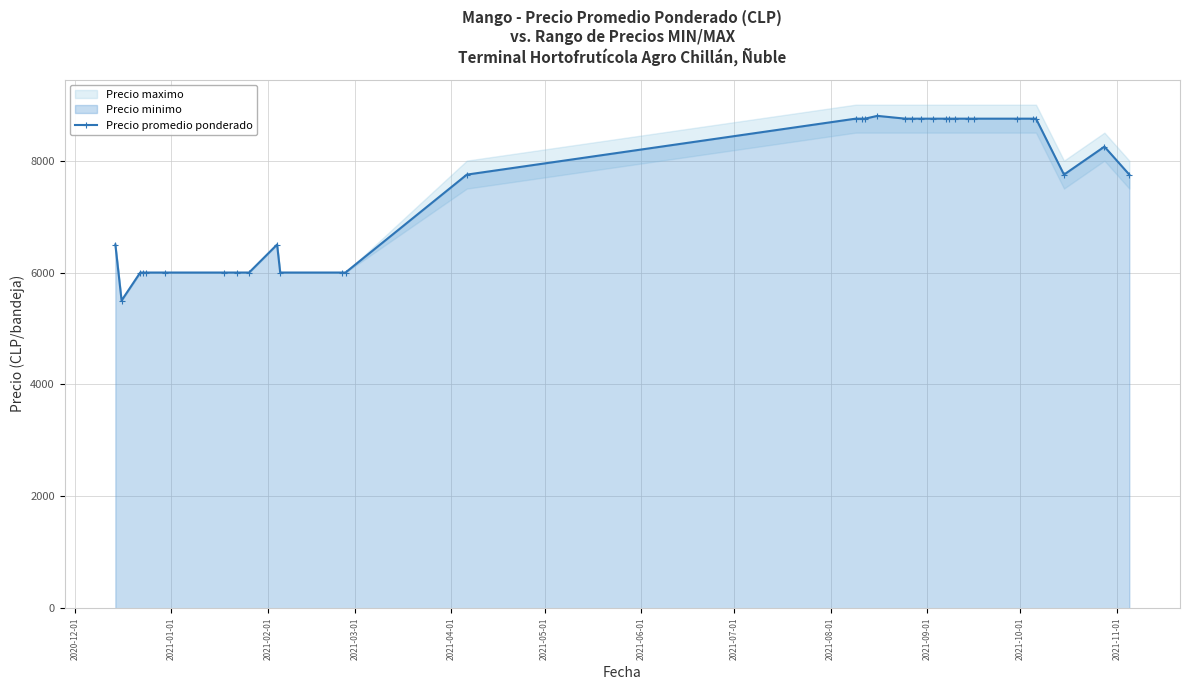

What is the difference between the second highest and minimum values?

3250